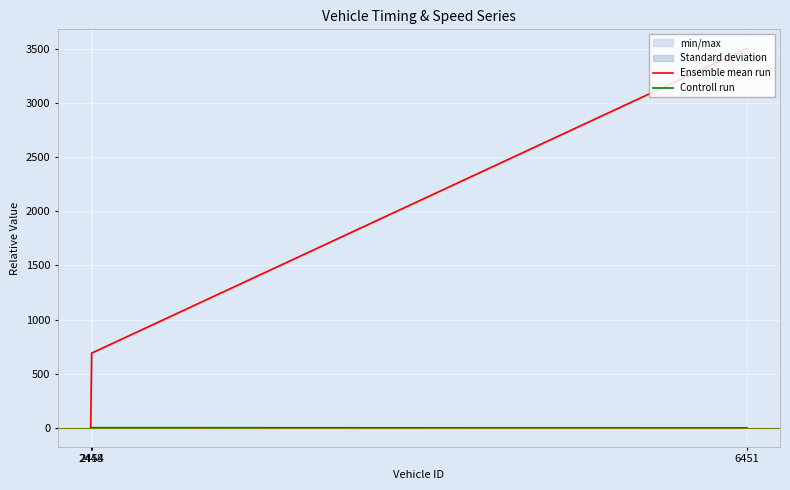

How many lines are shown in the chart?

2